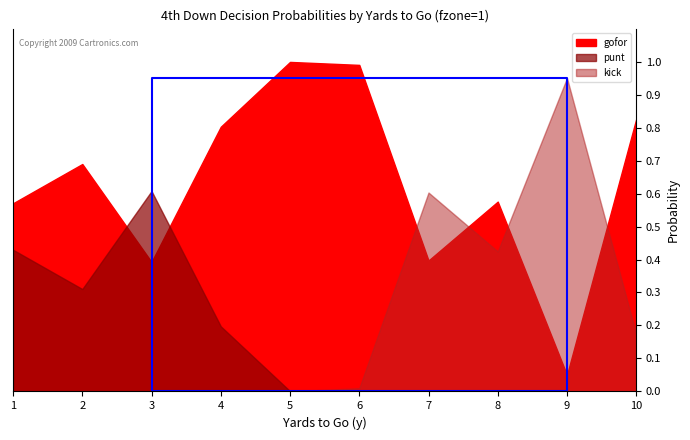

How many values in the kick series exceed 0?

5